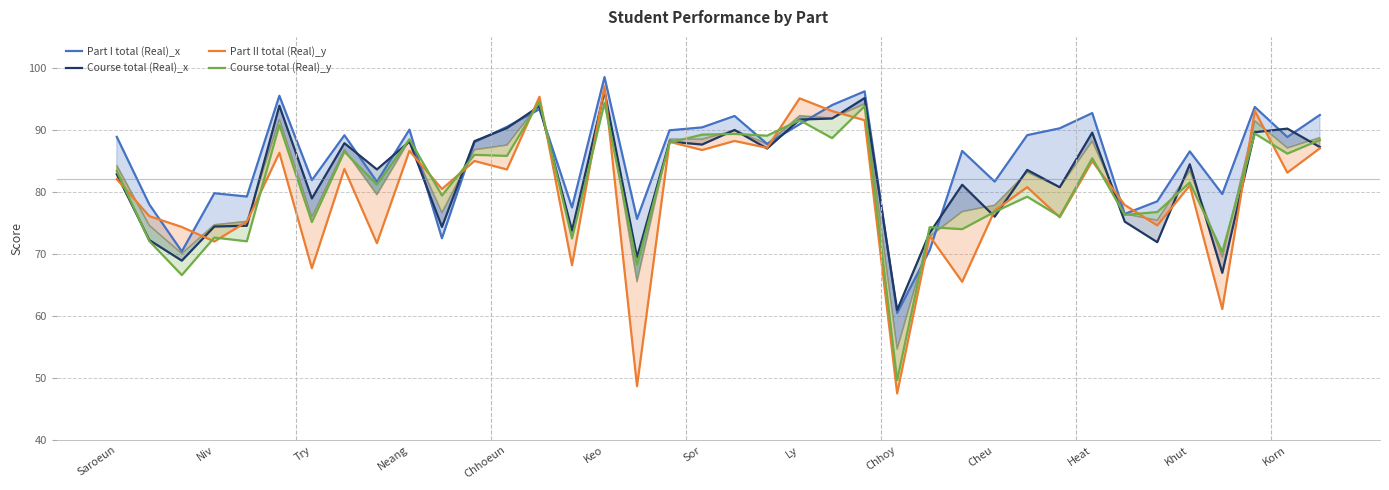

At how many categories does at least one series exceed 85?

23